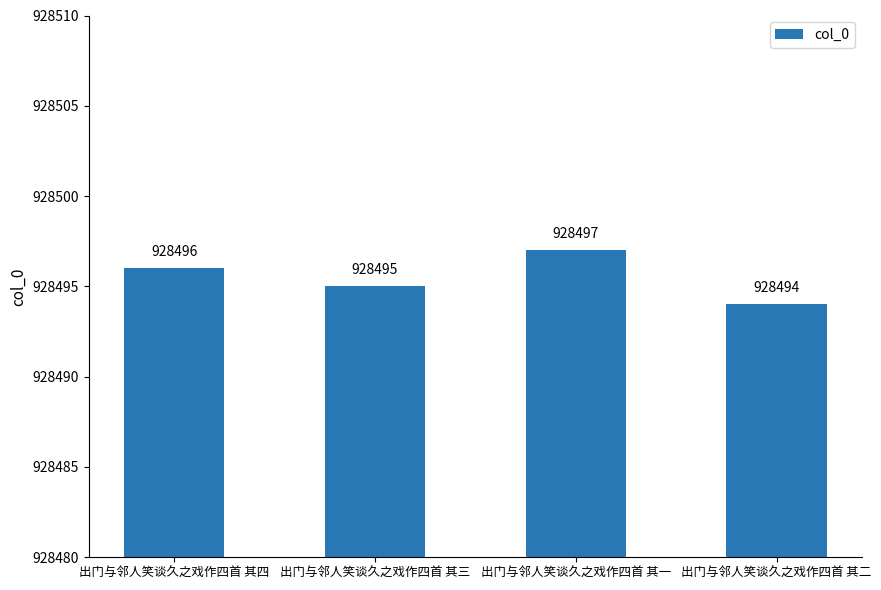

Reading left to right, transcribe all the data shown in this chart.

928496	928495	928497	928494